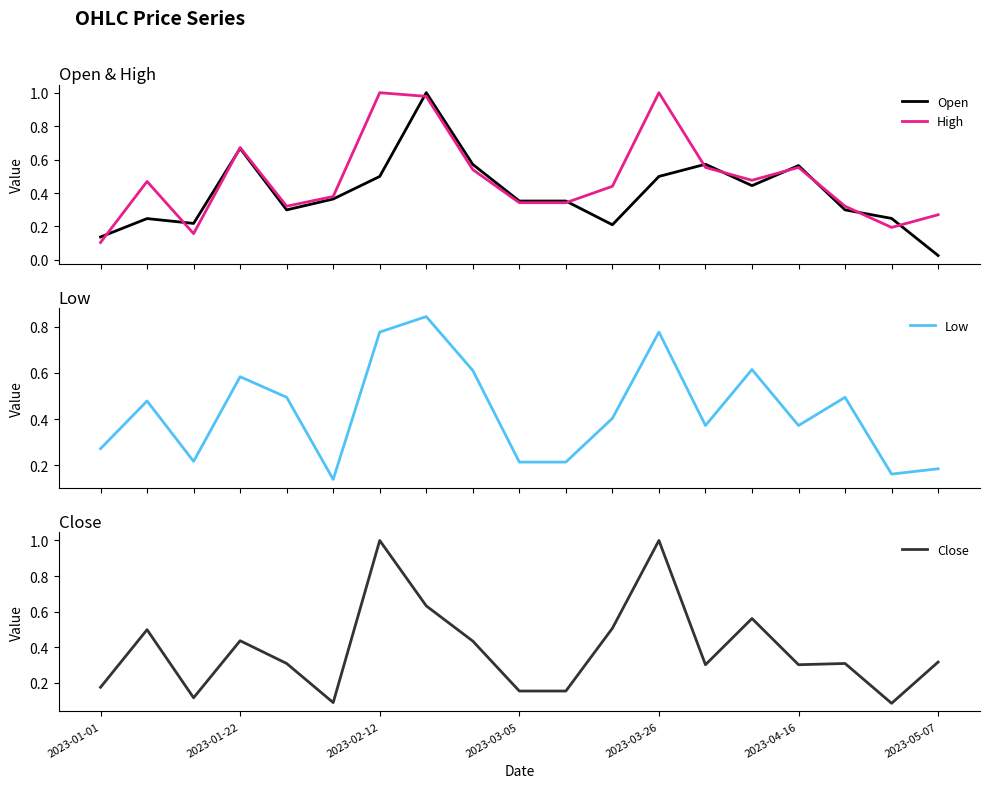

What position from the right is 11?

8